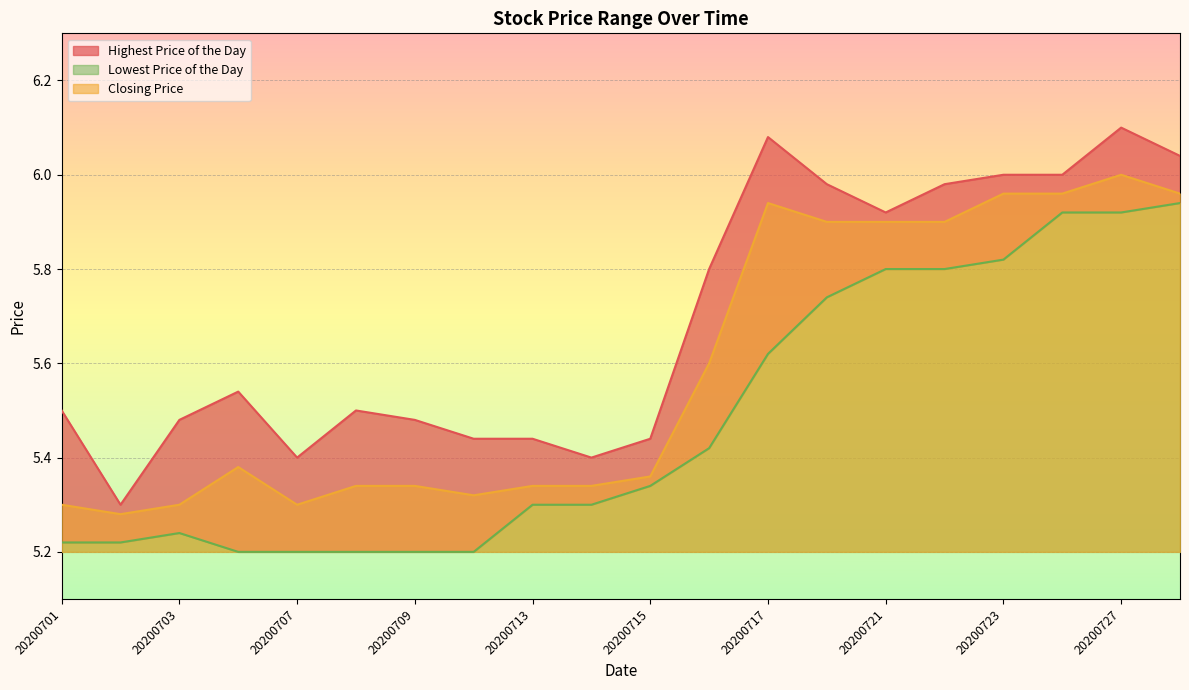

What is the approximate value of Lowest Price of the Day at 20200727?

5.9